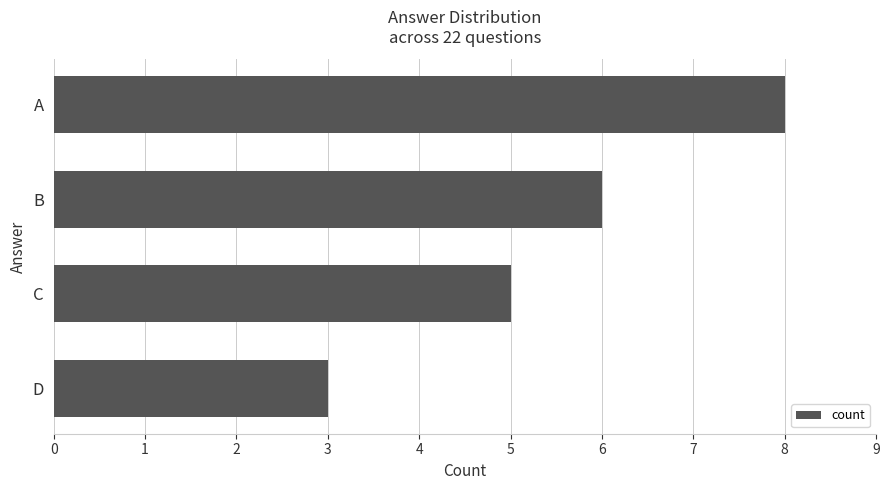

Approximately how many times larger is the value at A compared to C?

1.6